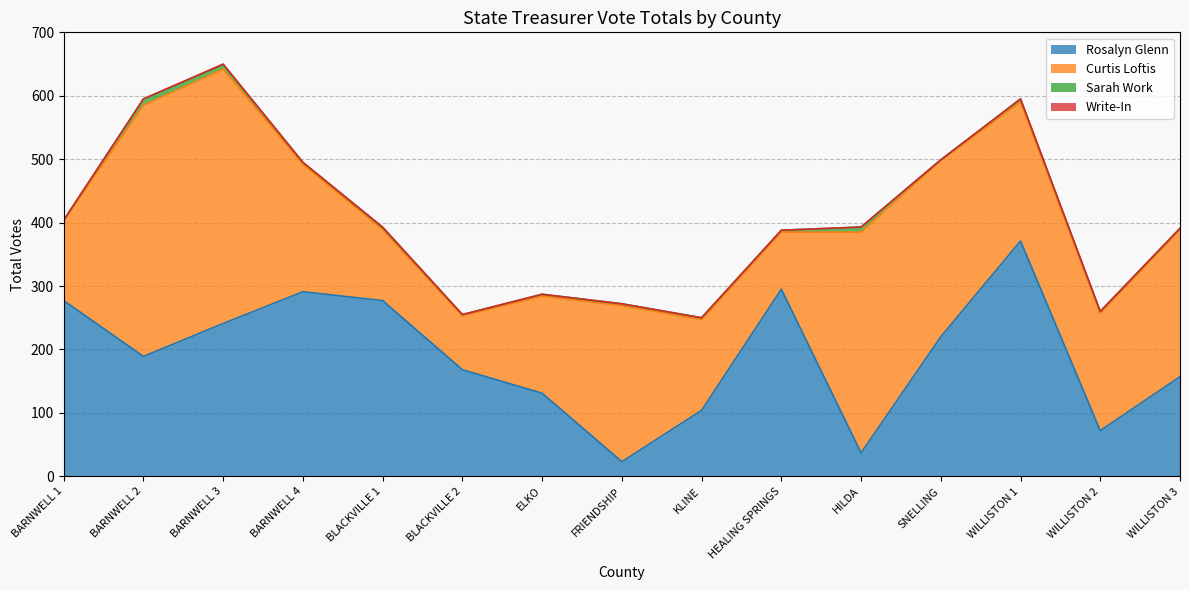

The value of Rosalyn Glenn at BLACKVILLE 2 is 168. True or false?

True